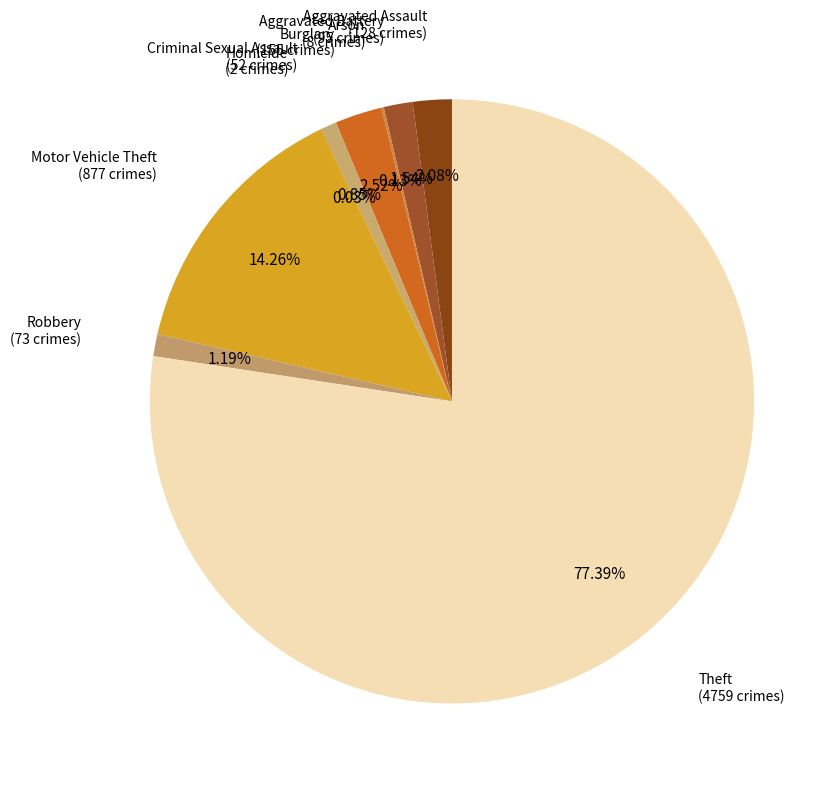

True or false: Motor Vehicle Theft accounts for 21% of the total.

False